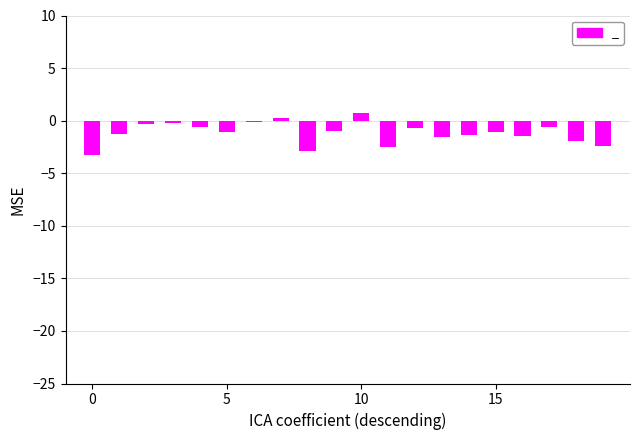

What is the sum of all values?

-23.4